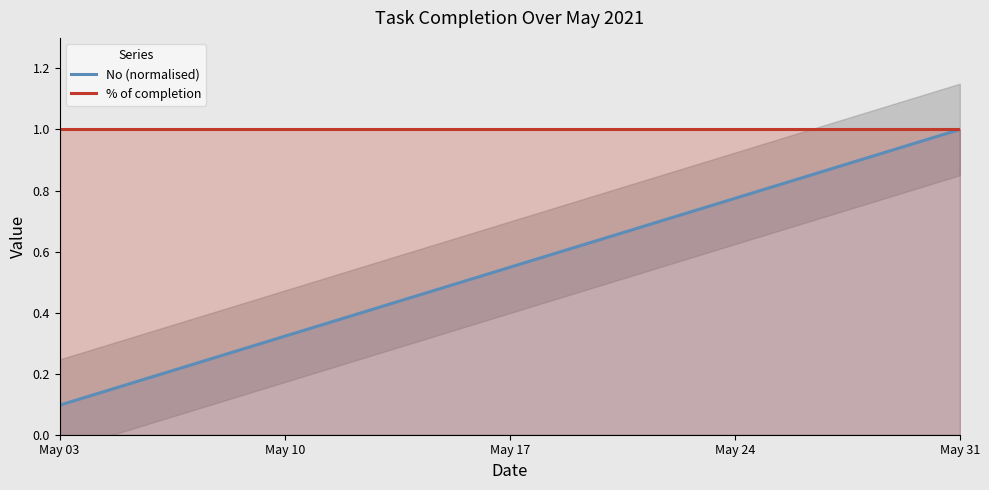

True or false: No (normalised) and % of completion intersect in this chart.

False